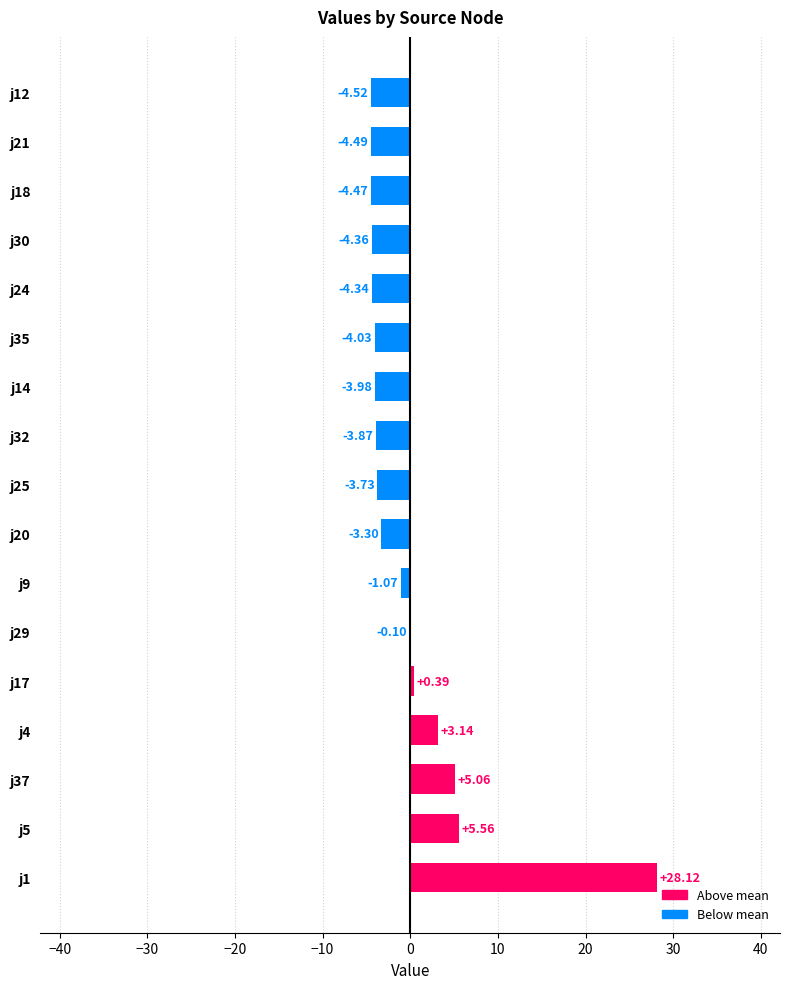

What is the maximum value shown in the chart?

28.1